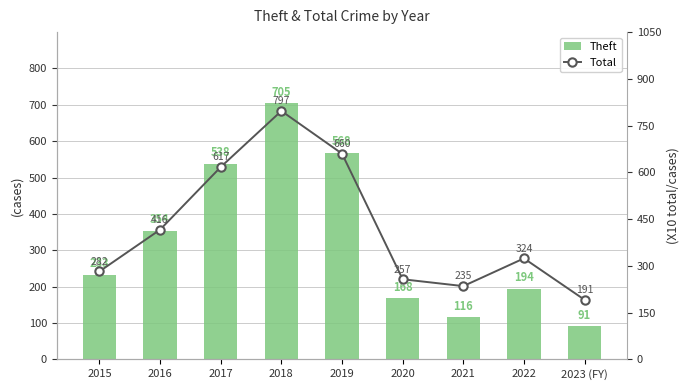

At which category does the chart reach its minimum across all series?

2023 (FY)